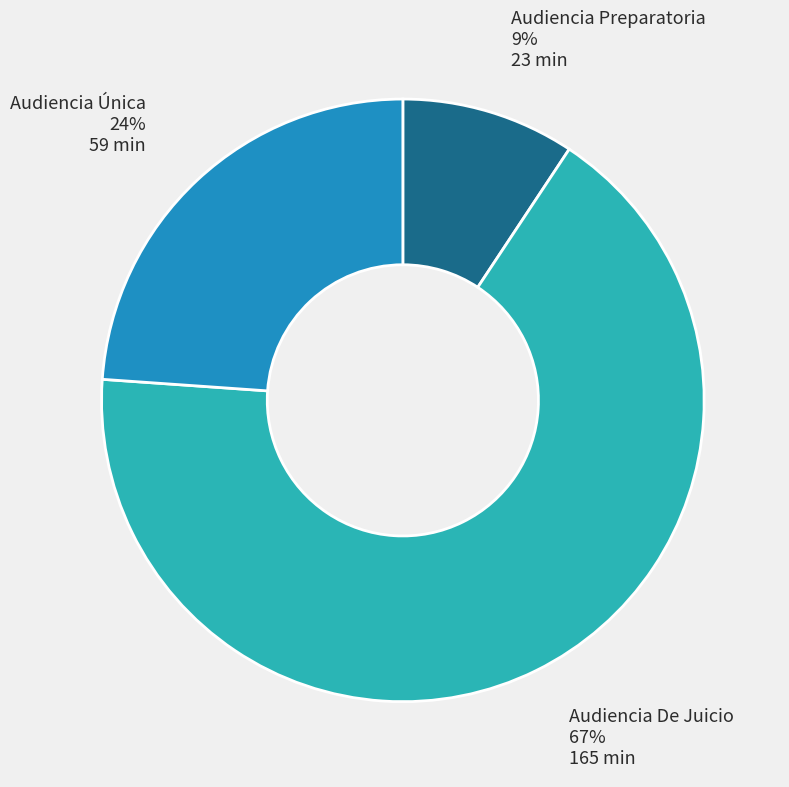

To the nearest percent, what is the average slice percentage?

33%